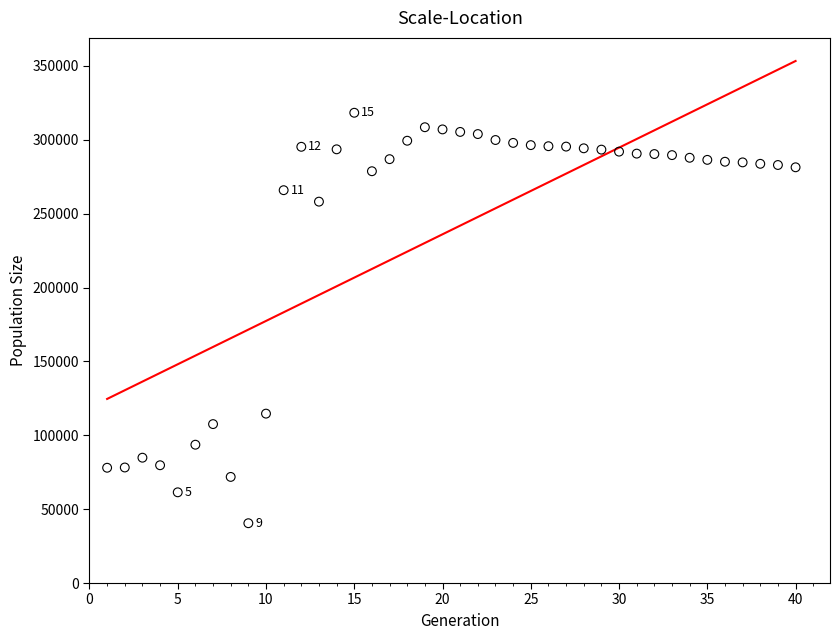

What is the range of Y values (max minus min)?

277823